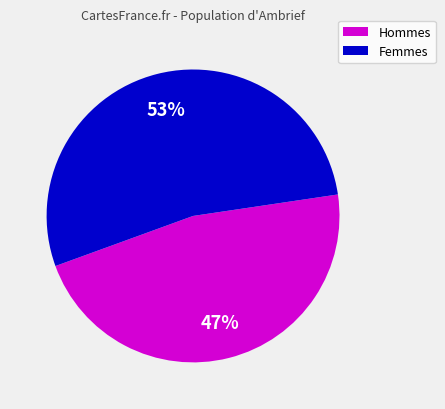

Is there a majority slice in this chart?

Yes